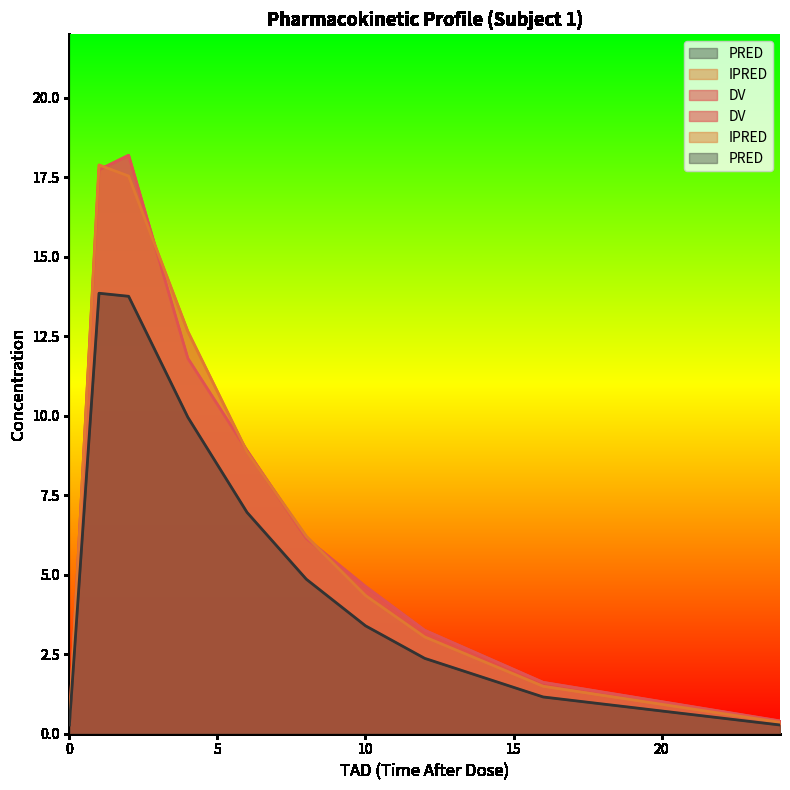

What is the difference between the PRED values at 24 and 10?

3.1